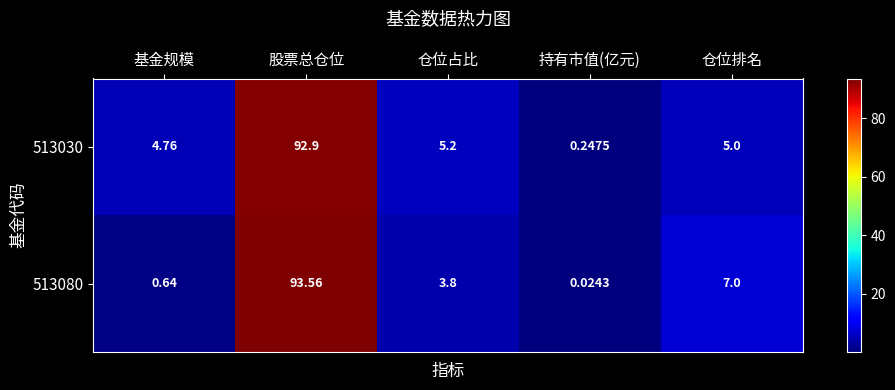

Rank the series at 持有市值(亿元) from lowest to highest value.

513080, 513030